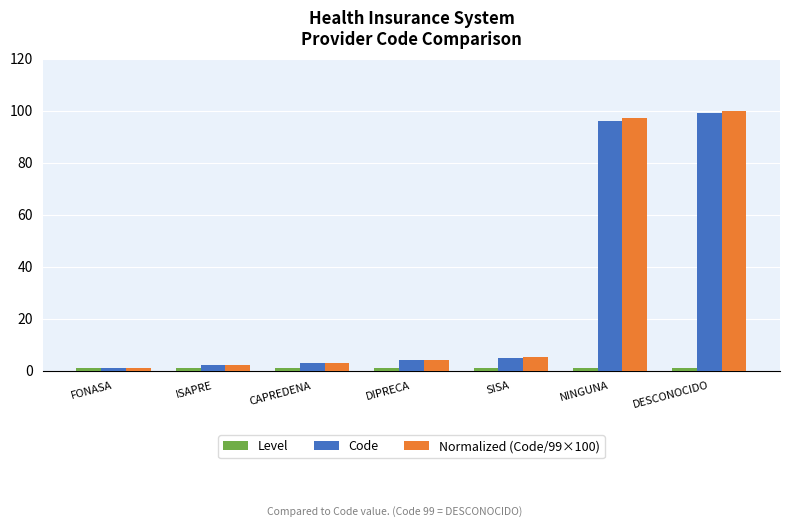

What is the maximum value shown in the chart?

100.0